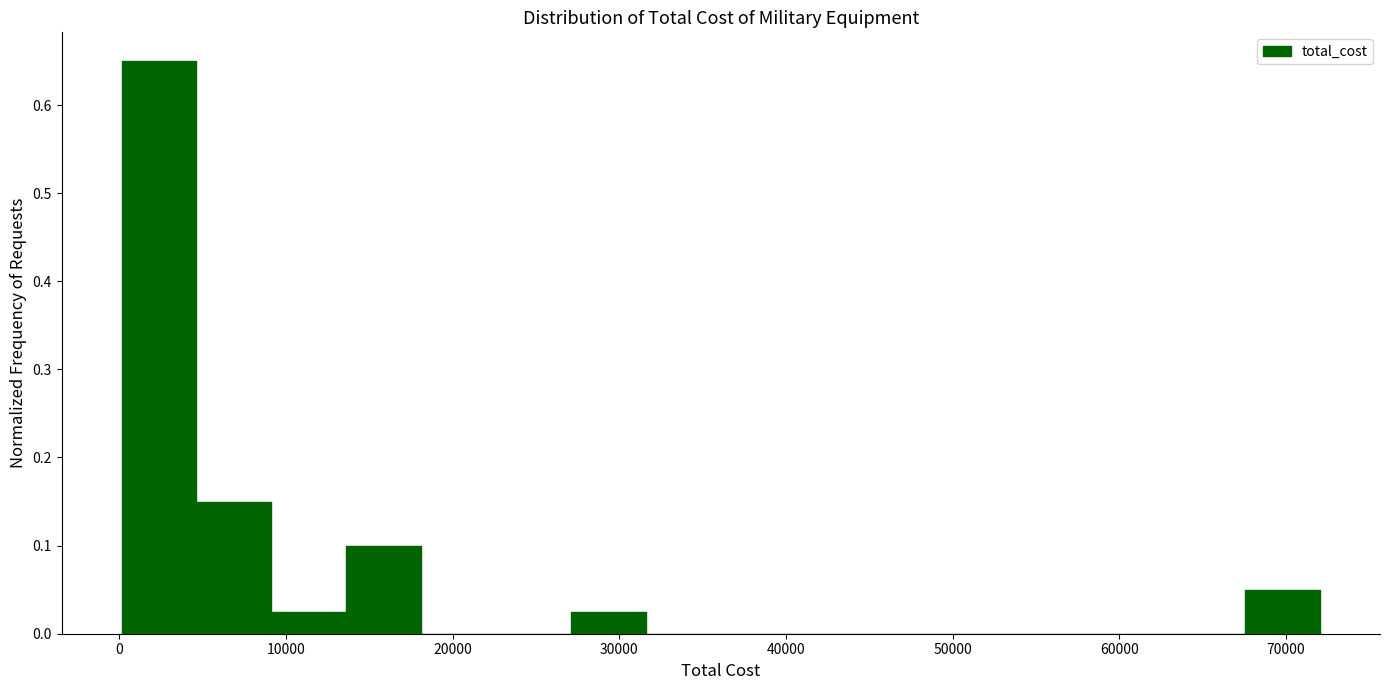

Reading left to right, transcribe this chart: for each bar, give the range it covers on the x-axis and its height. Neither the bar edges nor the heights are printed on the chart, so give them approximately, as read against the axes.

0 to 5000: 0.65
5000 to 9000: 0.15
9000 to 14000: 0.03
14000 to 18000: 0.10
18000 to 23000: 0
23000 to 27000: 0
27000 to 32000: 0.03
32000 to 36000: 0
36000 to 41000: 0
41000 to 45000: 0
45000 to 50000: 0
50000 to 54000: 0
54000 to 59000: 0
59000 to 63000: 0
63000 to 68000: 0
68000 to 72000: 0.05